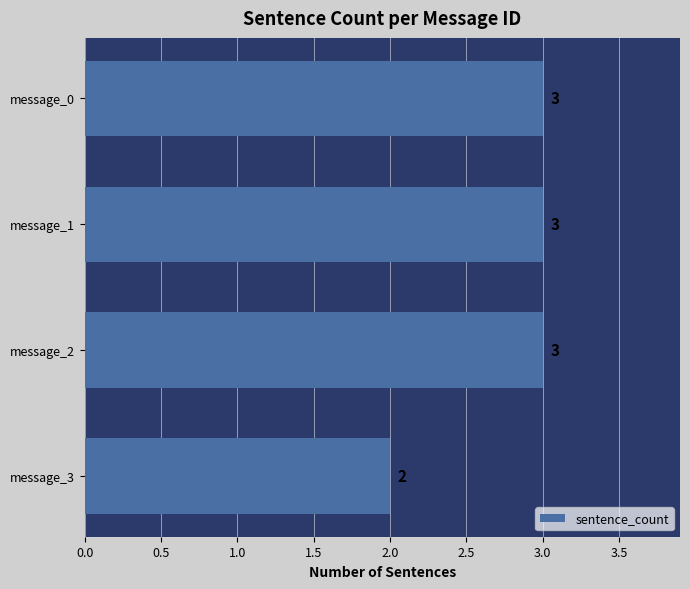

Count the values in the range 3 to 4.

3